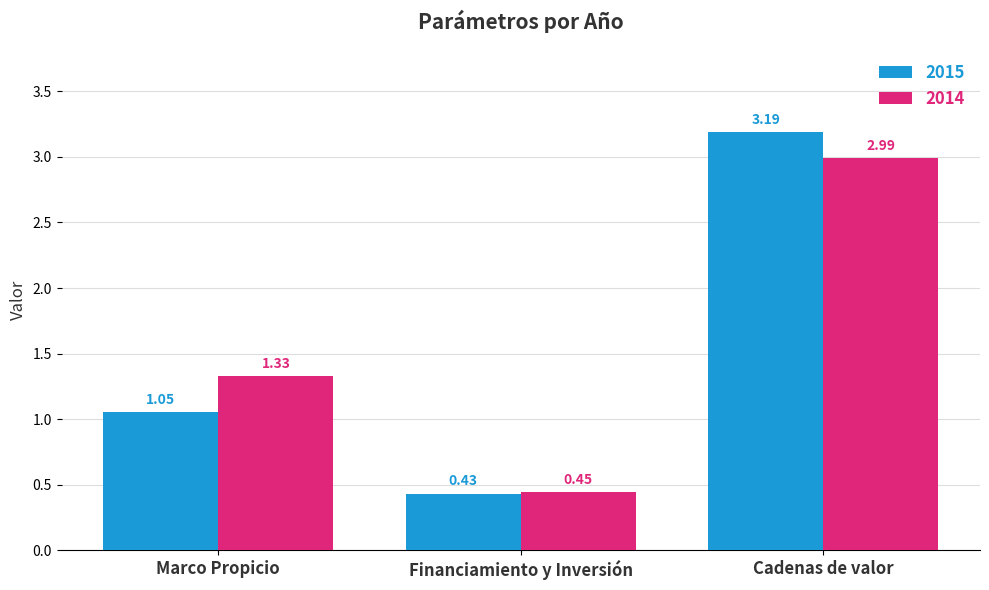

How many groups of bars are there?

3